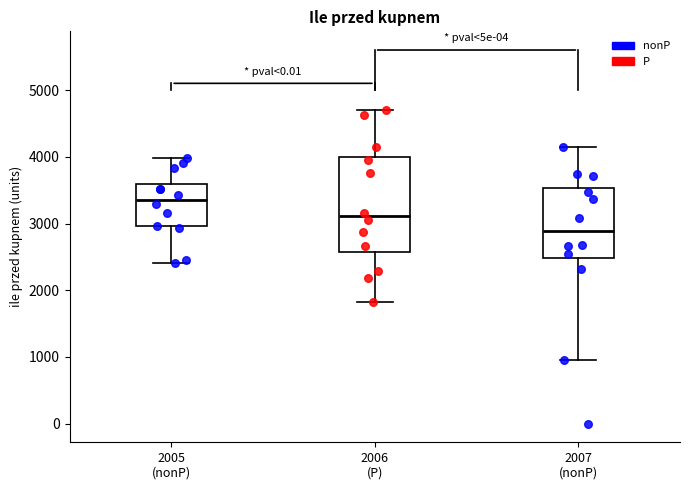

Reading left to right, transcribe this box plot: for each box, give where its median line is, the range the box spans, and where its two whiskers end, as read against the y-axis. The values are not printed on the chart, so give them approximately, as read against the axis.

2005 (nonP): median 3400, box 3000 to 3600, whiskers 2400 to 4000
2006 (P): median 3100, box 2600 to 4000, whiskers 1800 to 4700
2007 (nonP): median 2900, box 2500 to 3500, whiskers 1000 to 4100